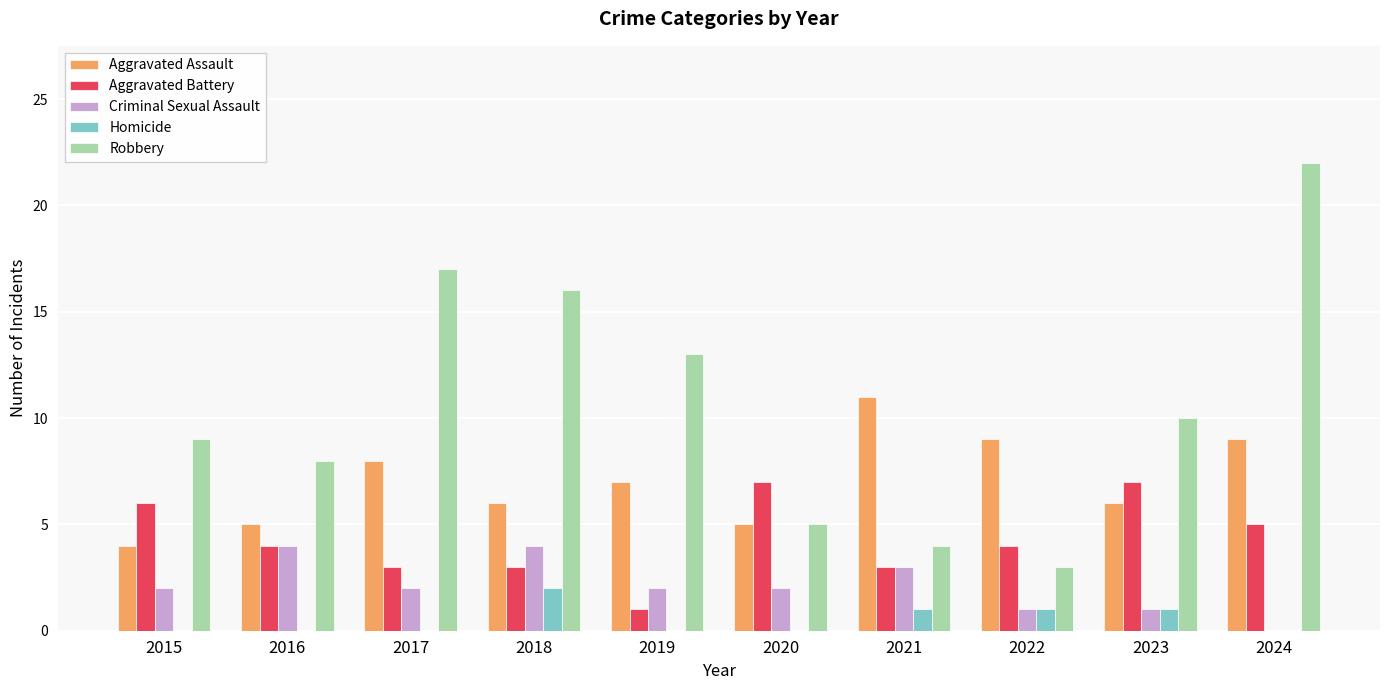

What are all the series names shown in the legend?

Aggravated Assault, Aggravated Battery, Criminal Sexual Assault, Homicide, Robbery